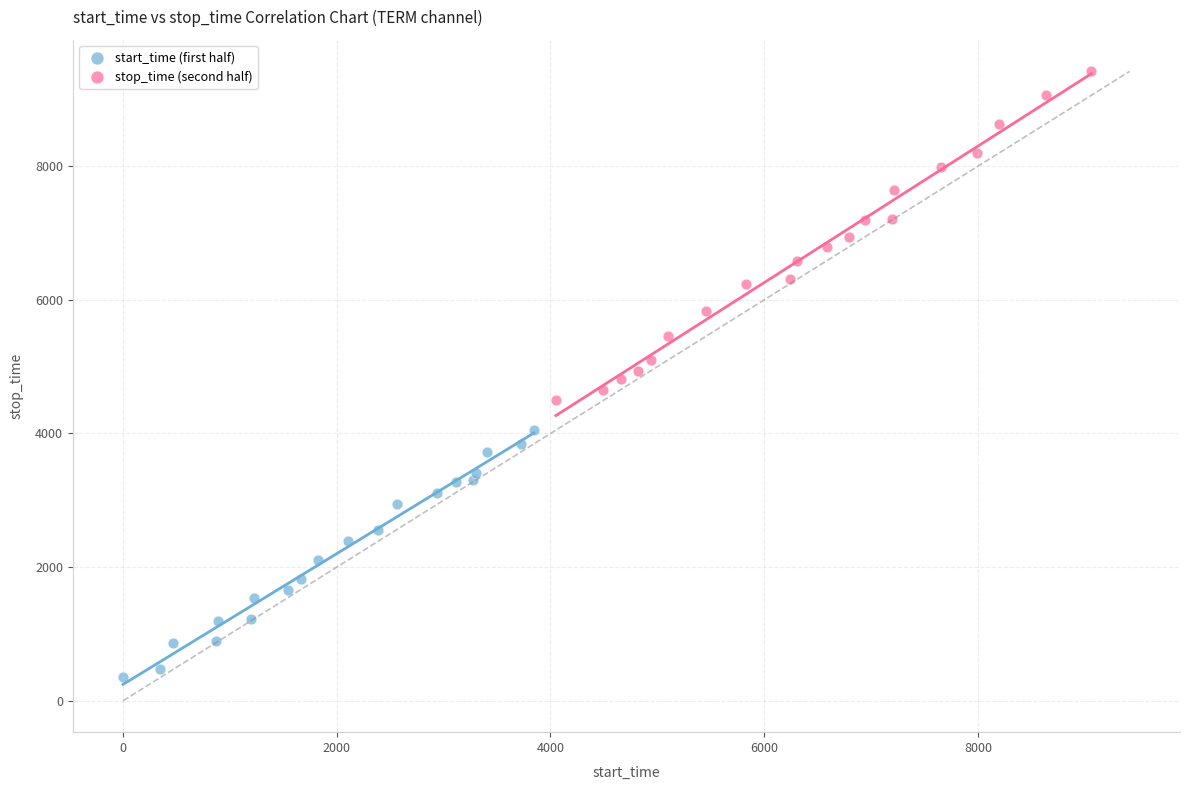

Which series contains the lowest Y value?

start_time (first half)